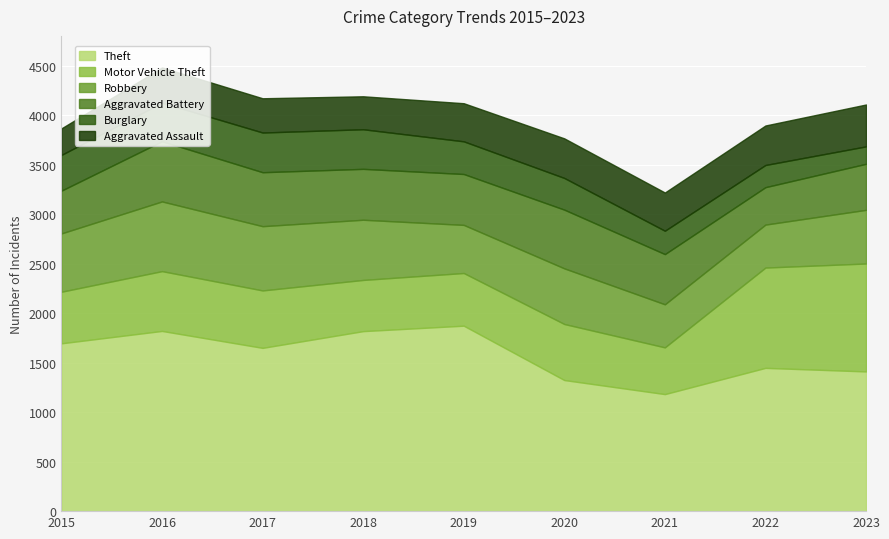

Reading right to left, transcribe all the data shown in this chart.

Theft: 2023=1411	2022=1447	2021=1182	2020=1324	2019=1873	2018=1818	2017=1649	2016=1820	2015=1695
Motor Vehicle Theft: 2023=1090	2022=1013	2021=472	2020=566	2019=532	2018=517	2017=580	2016=604	2015=521
Robbery: 2023=542	2022=434	2021=435	2020=562	2019=486	2018=608	2017=649	2016=704	2015=589
Aggravated Battery: 2023=465	2022=378	2021=507	2020=593	2019=514	2018=514	2017=545	2016=608	2015=432
Burglary: 2023=176	2022=224	2021=236	2020=320	2019=330	2018=400	2017=401	2016=389	2015=361
Aggravated Assault: 2023=423	2022=399	2021=386	2020=400	2019=385	2018=333	2017=346	2016=356	2015=268